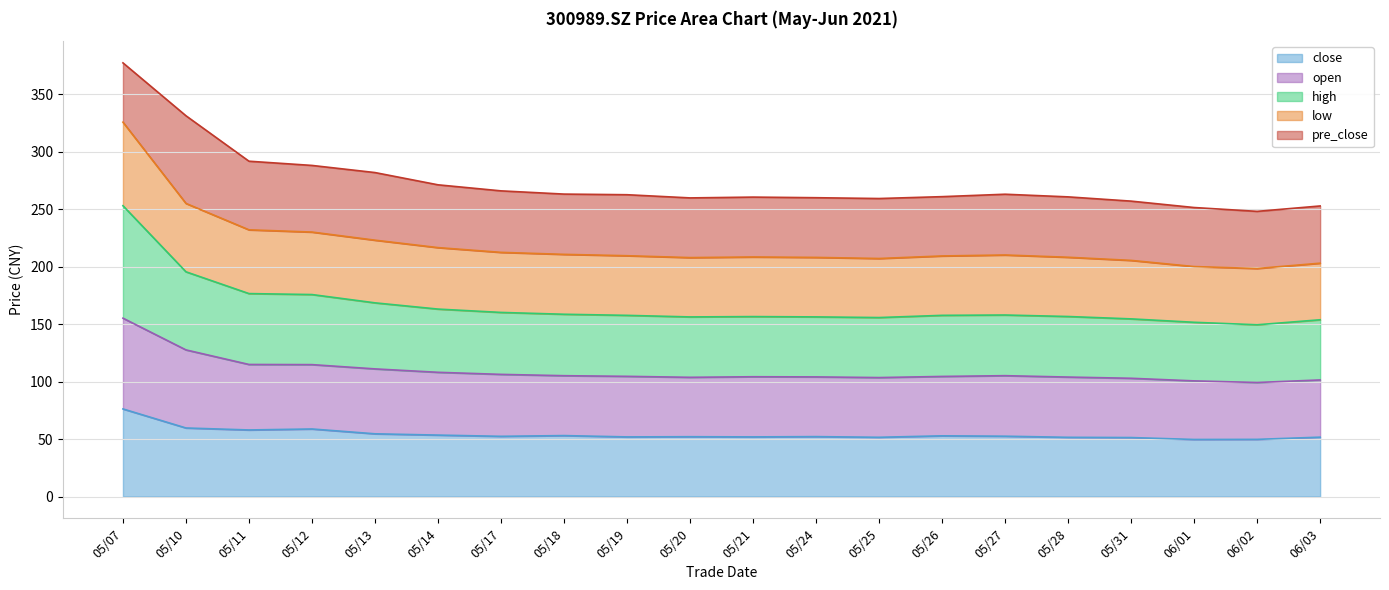

At which category is the sum across all series the highest?

05/07